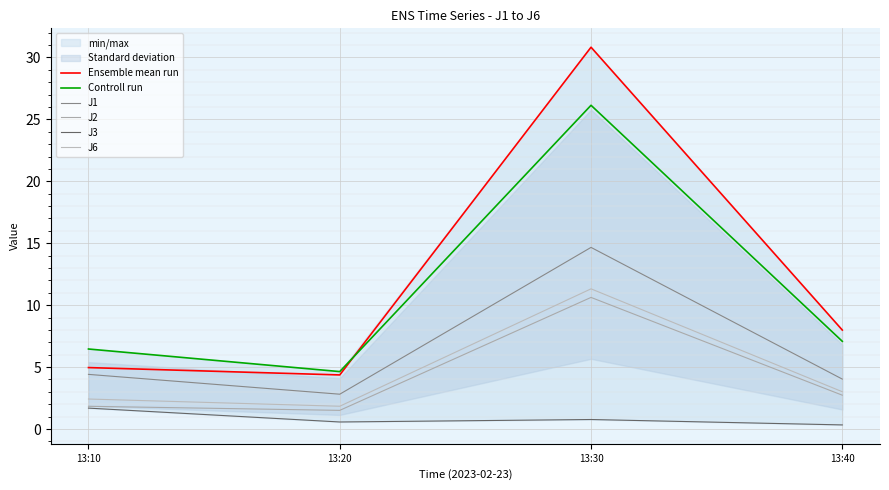

How many series are shown in this chart?

6